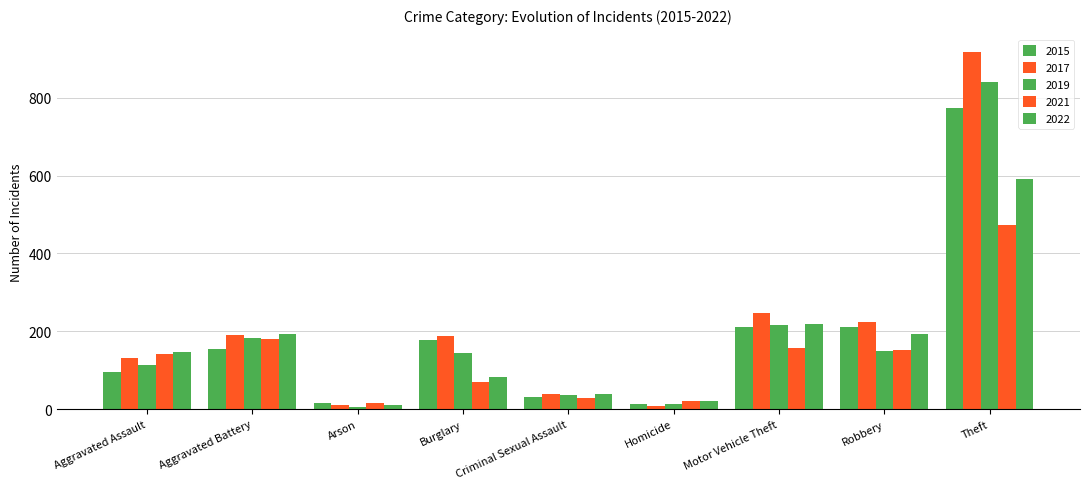

What is the total value across all series at Aggravated Assault?

627